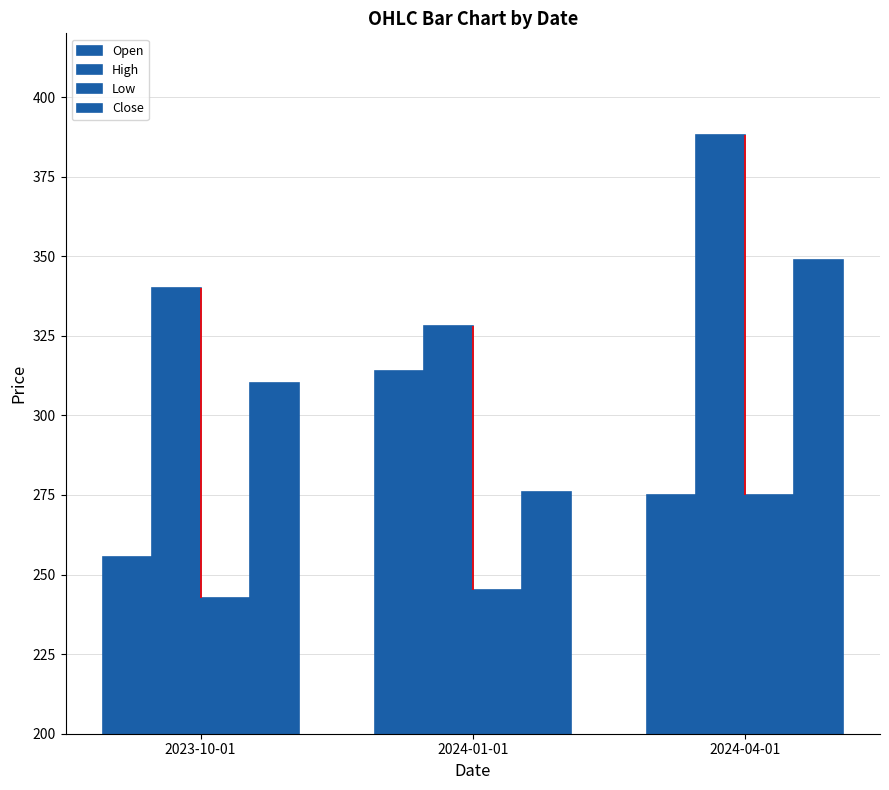

Reading left to right, what are all the values shown in this chart?

Open: 2023-10-01=255.4	2024-01-01=314.0	2024-04-01=275.0
High: 2023-10-01=339.9	2024-01-01=328.0	2024-04-01=388.0
Low: 2023-10-01=242.8	2024-01-01=245.0	2024-04-01=275.0
Close: 2023-10-01=310.3	2024-01-01=275.9	2024-04-01=348.9